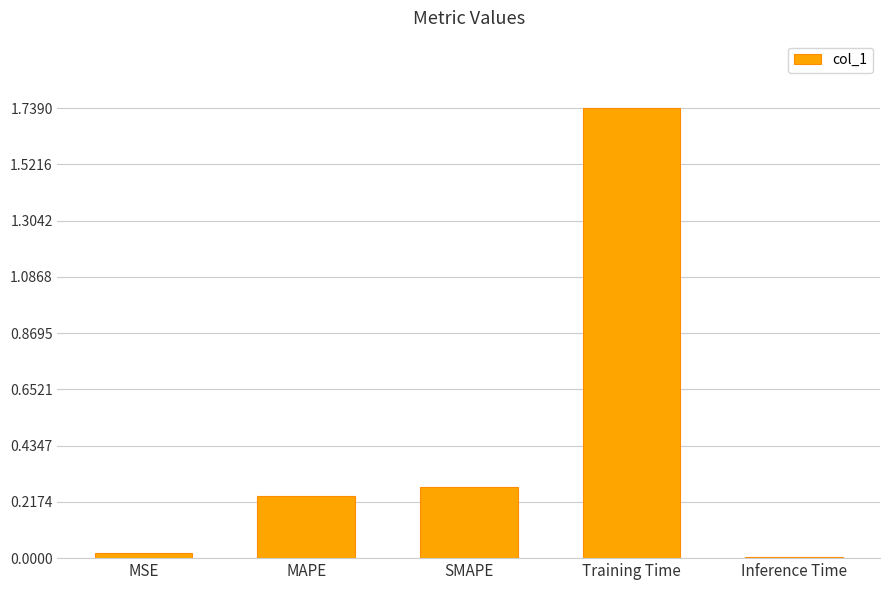

What is the sum of all values?

2.3